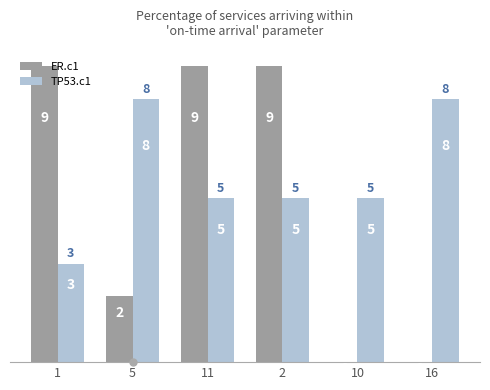

Between 5 and 16, which series saw the biggest shift?

ER.c1